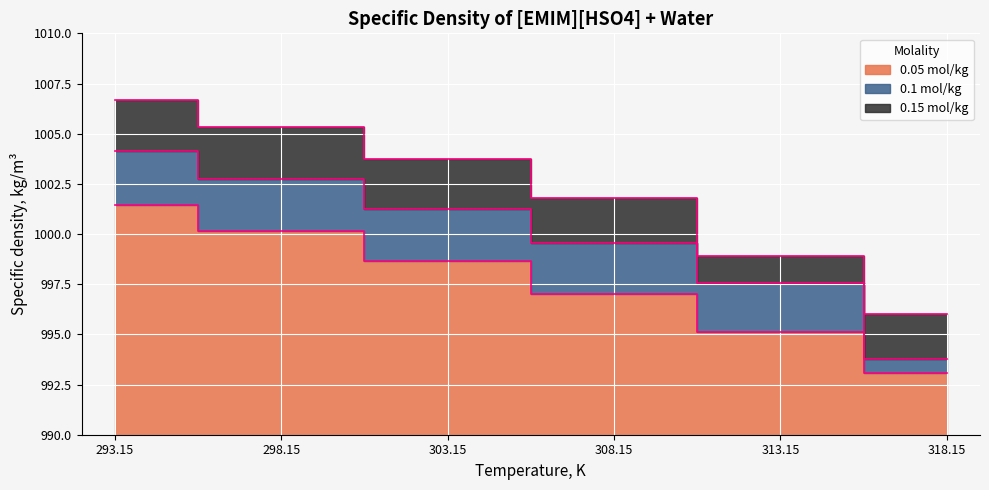

What value does the 0.05 mol/kg series have at 308.15?

997.0